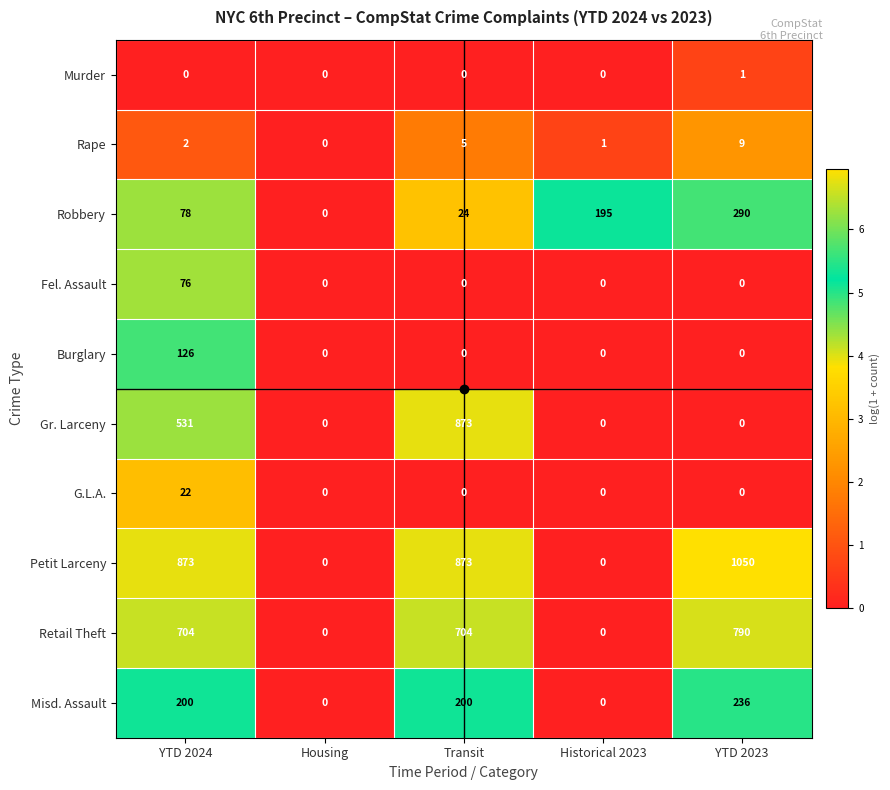

Is it true that Retail Theft equals -363 at Housing?

False